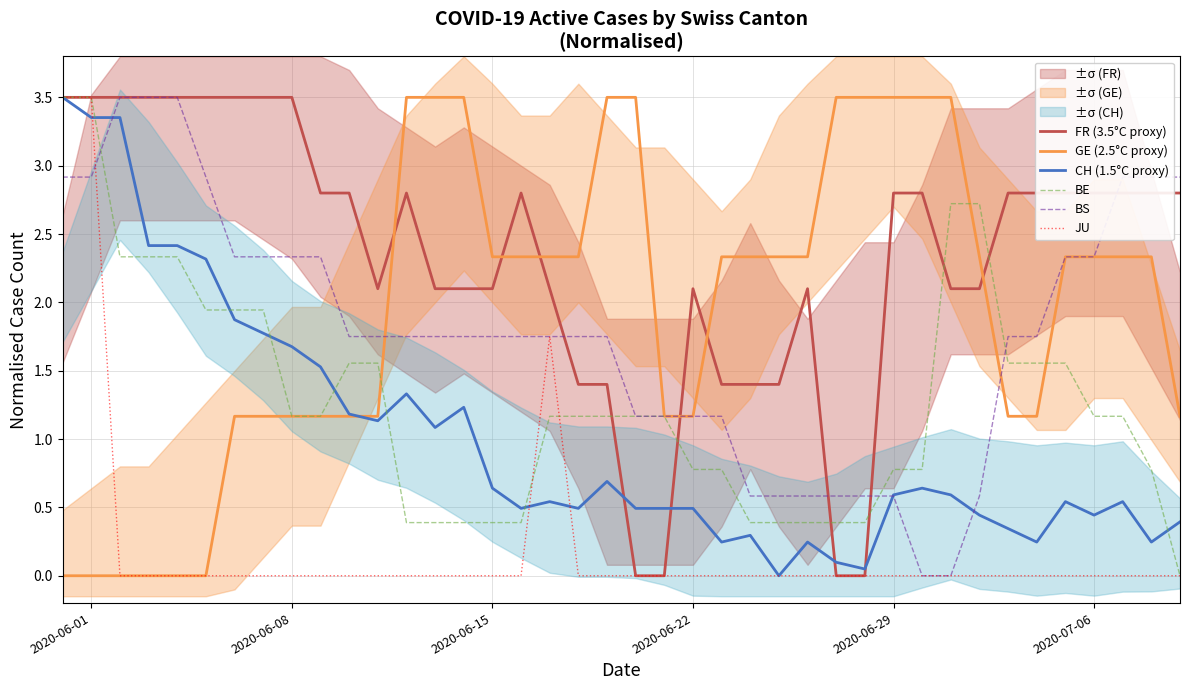

What are all the series names shown in the legend?

FR (3.5°C proxy), GE (2.5°C proxy), CH (1.5°C proxy), BE, BS, JU